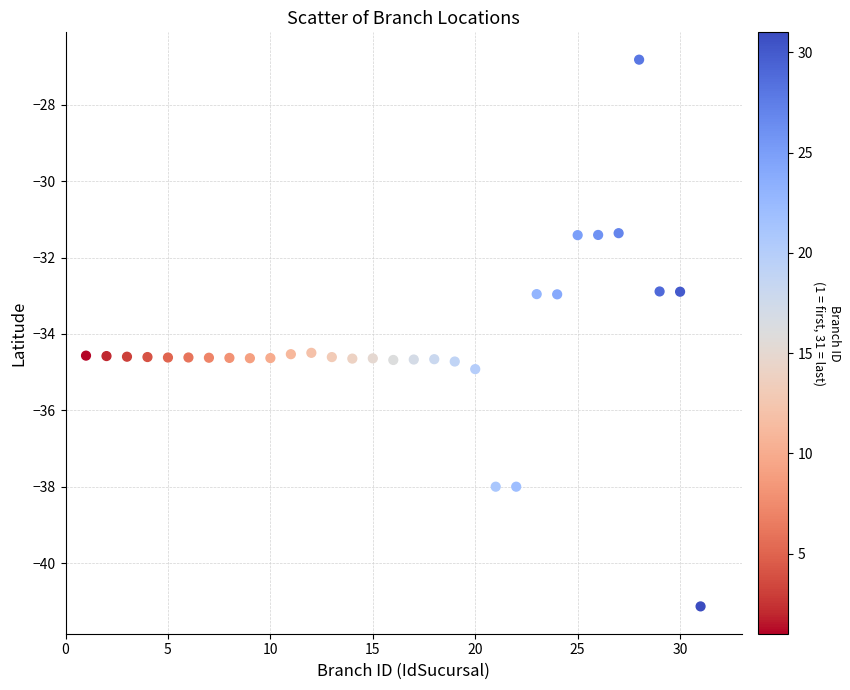

What is the range of X values (max minus min)?

30.0